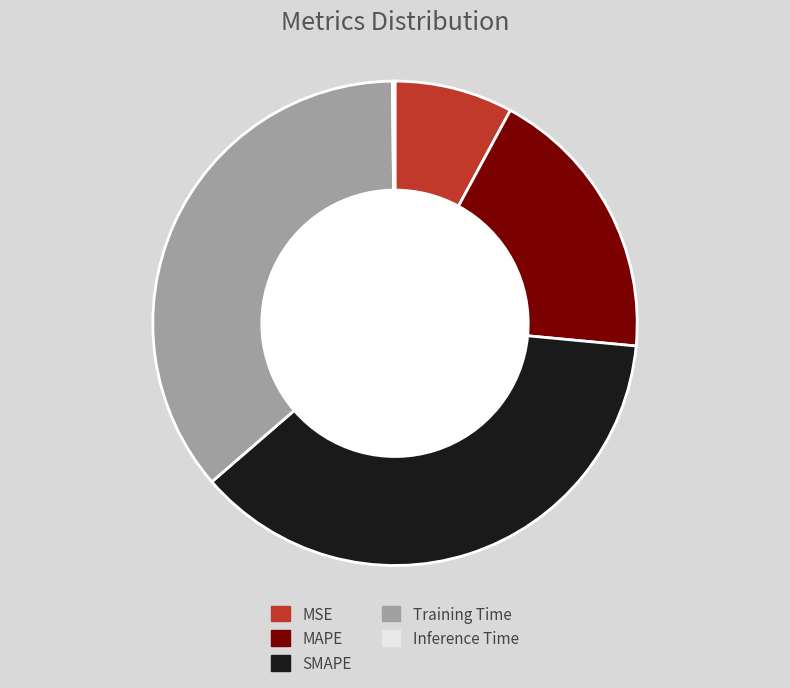

Which has a higher value, SMAPE or MAPE?

SMAPE